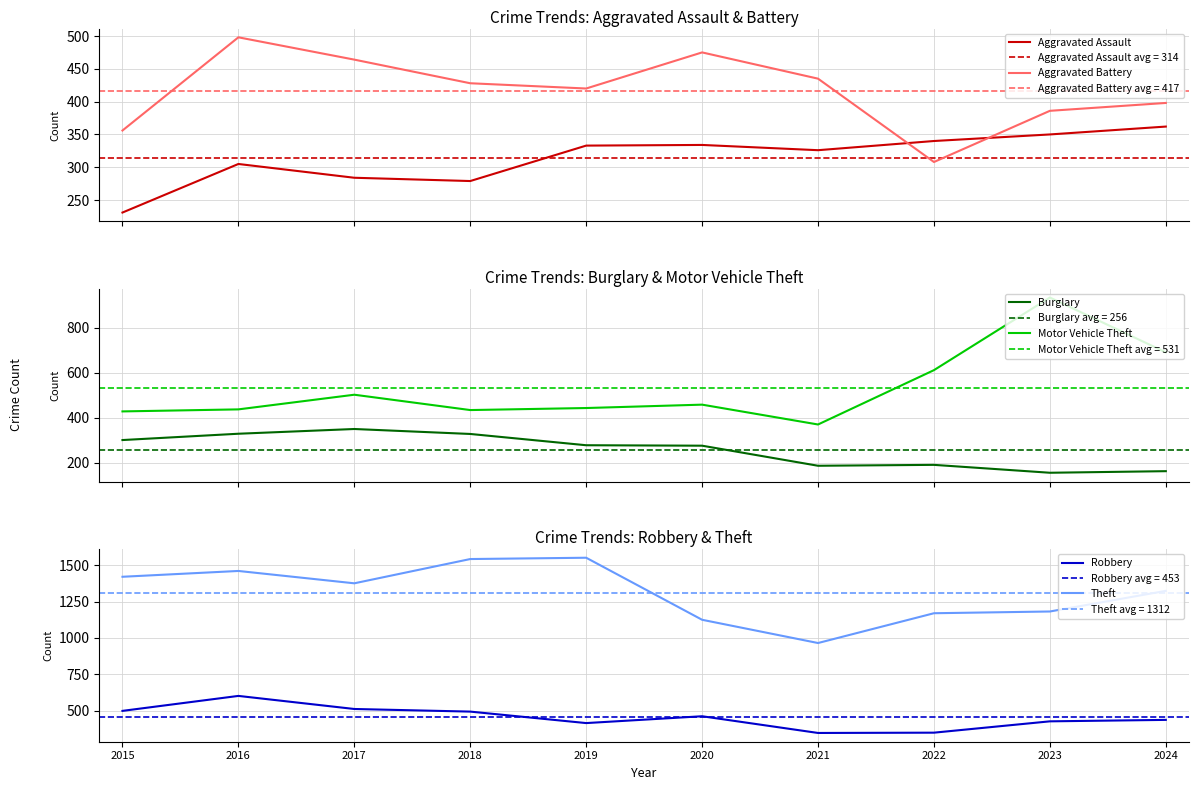

What is the sum of all Aggravated Battery values?

4168